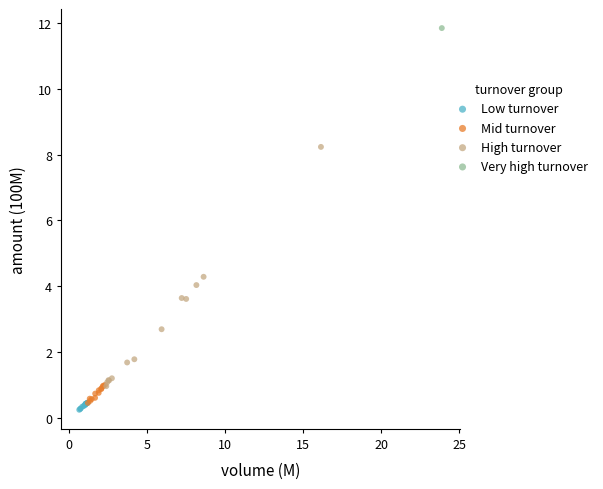

What are all the series names shown in the legend?

Low turnover, Mid turnover, High turnover, Very high turnover